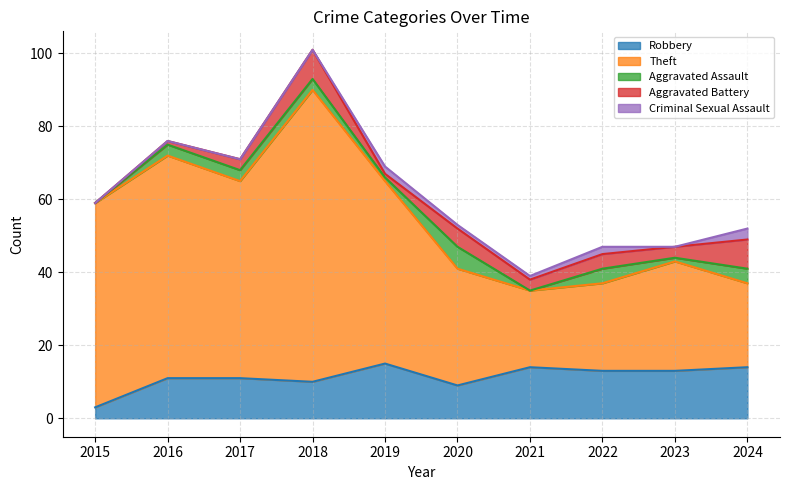

True or false: Theft and Criminal Sexual Assault intersect in this chart.

False